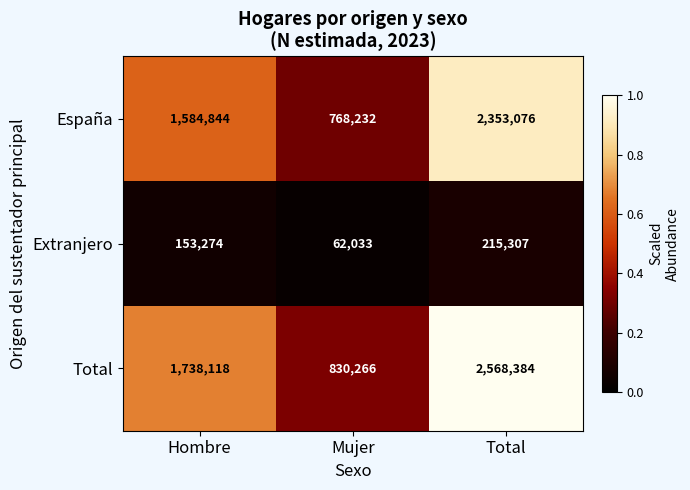

Reading left to right, what are all the values shown in this chart?

España: 1584844	768232	2353076
Extranjero: 153274	62033	215307
Total: 1738118	830266	2568384